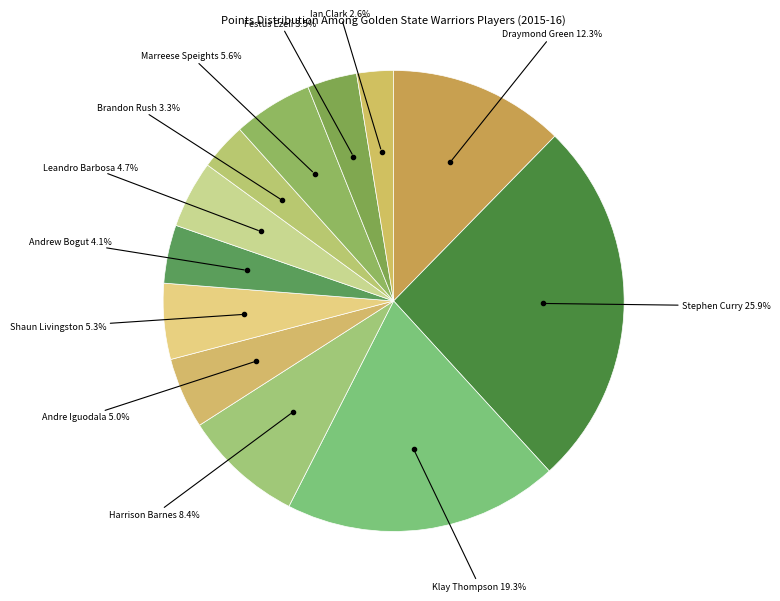

Count the number of slices in the pie.

12